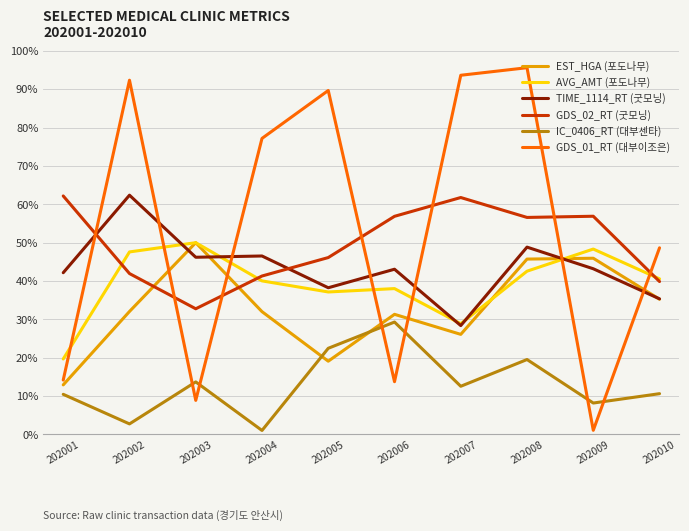

What is the maximum value shown in the chart?

95.6